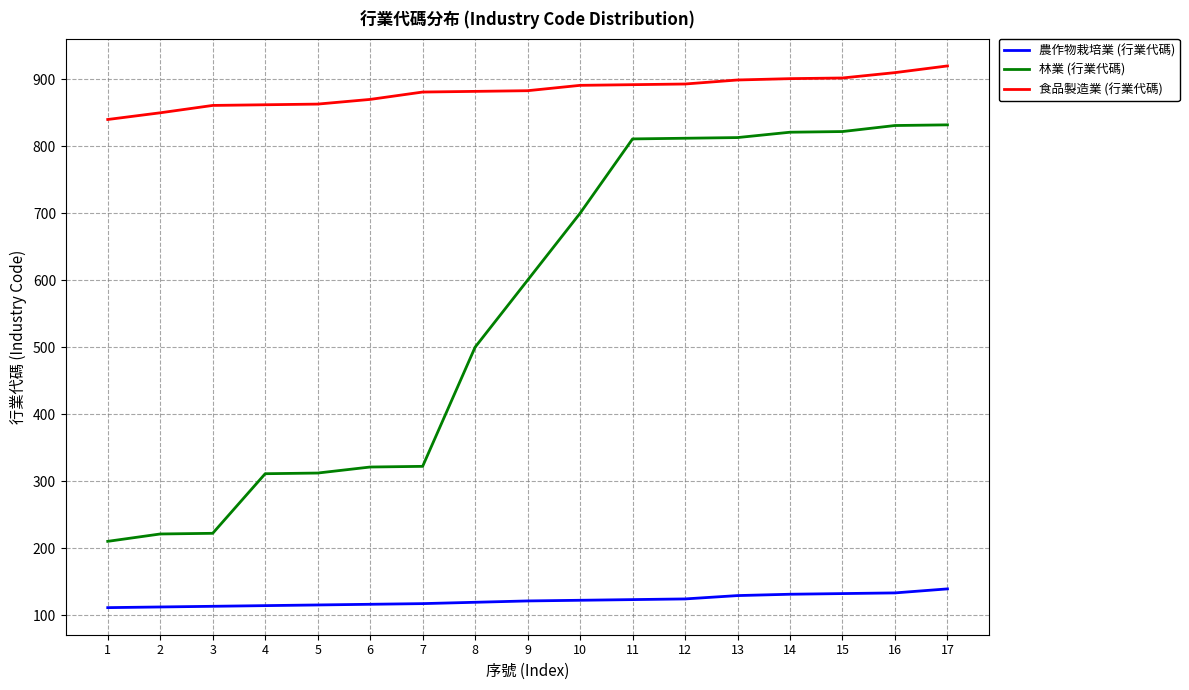

Which category has the highest value across all series?

17